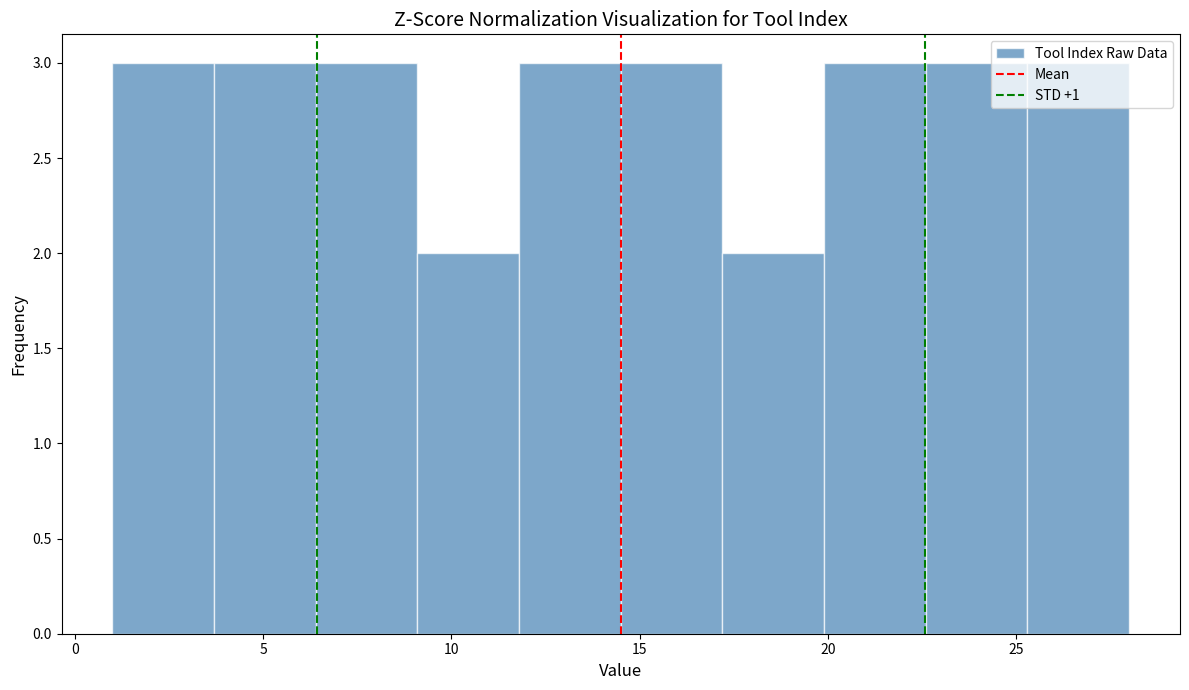

Reading left to right, list every bar in this chart as the range it spans on the x-axis followed by its height. Neither the bar edges nor the heights are printed on the chart, so give them approximately, as read against the axes.

1.0 to 3.7: 3
3.7 to 6.4: 3
6.4 to 9.1: 3
9.1 to 11.8: 2
11.8 to 14.5: 3
14.5 to 17.2: 3
17.2 to 19.9: 2
19.9 to 22.6: 3
22.6 to 25.3: 3
25.3 to 28.0: 3